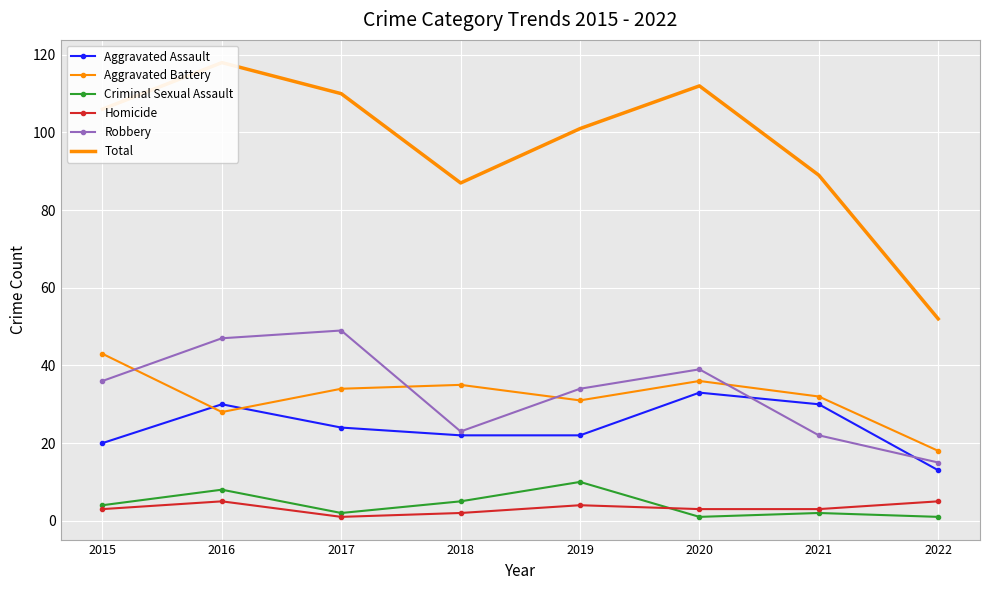

How many lines are shown in the chart?

6